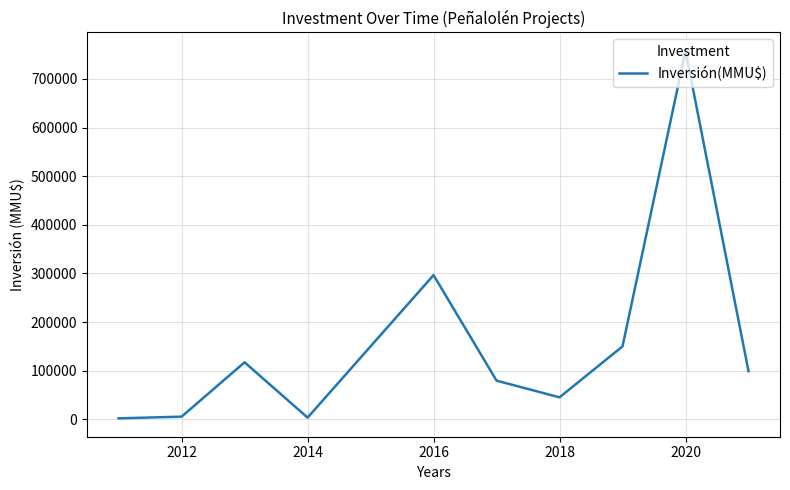

What is the sum of all values?

1556261